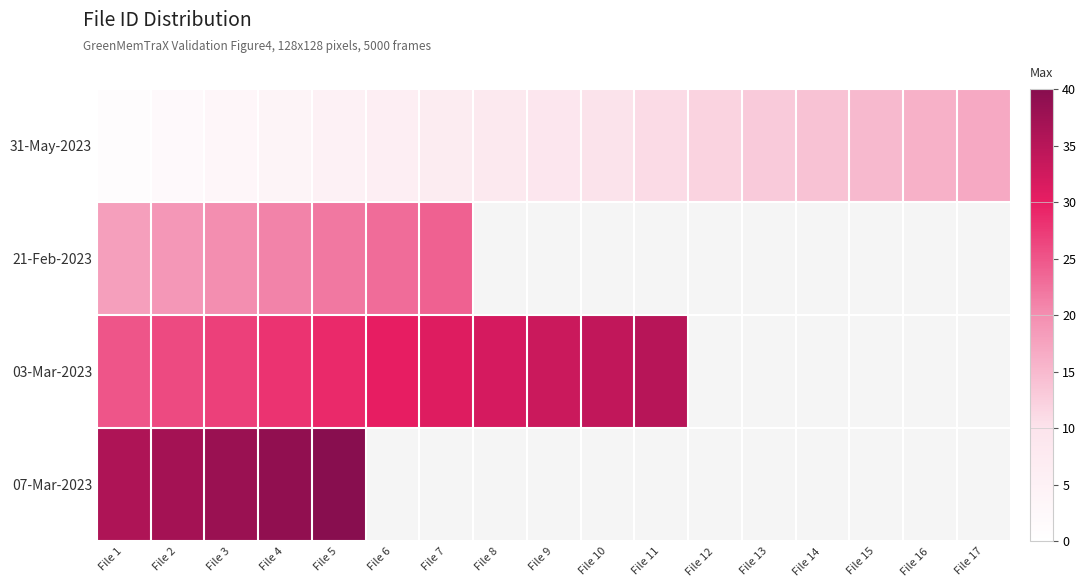

How many values in 21-Feb-2023 are above zero?

7